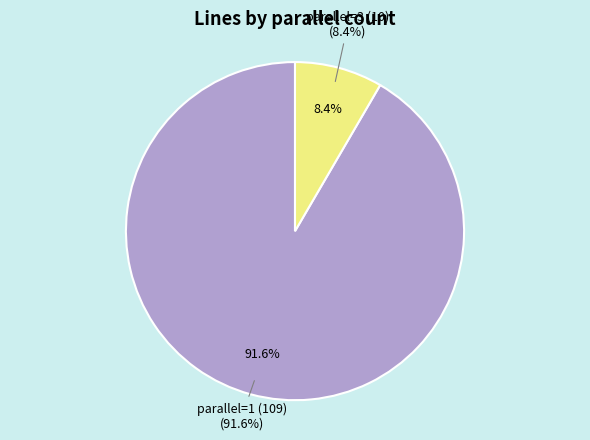

Which has a higher value, parallel_3 or parallel_1?

parallel_1